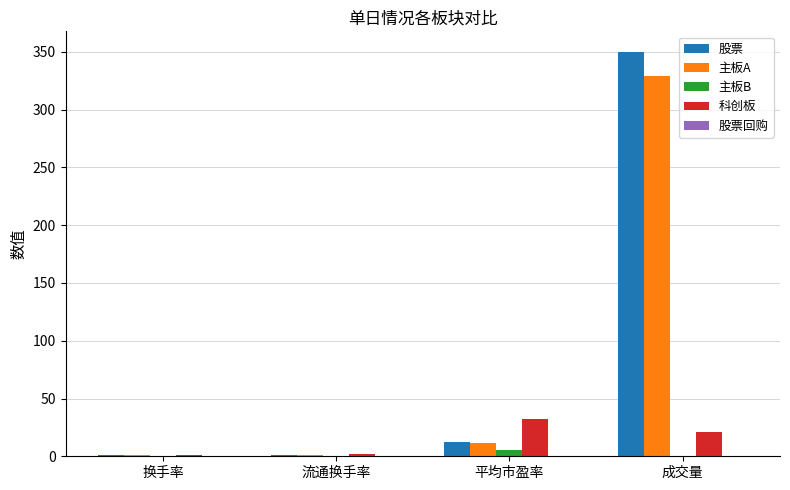

At which label is 主板A closest to 164?

平均市盈率